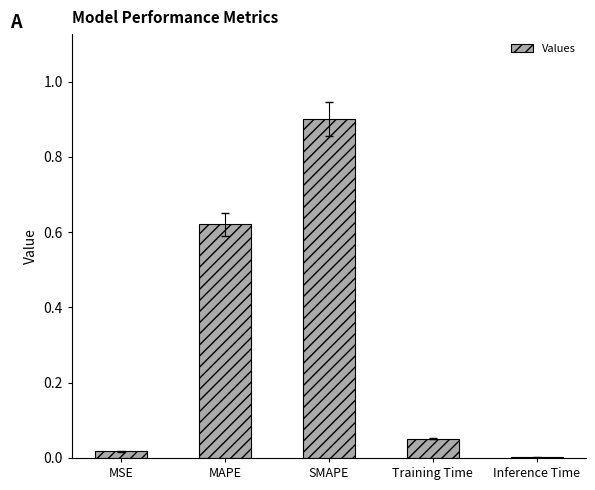

What is the sum of all values?

1.6